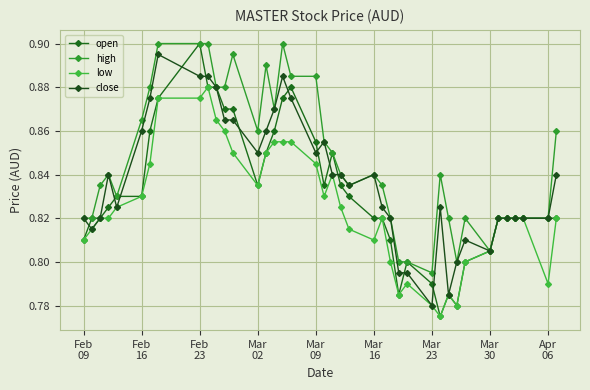

Which series has the widest spread of values?

open